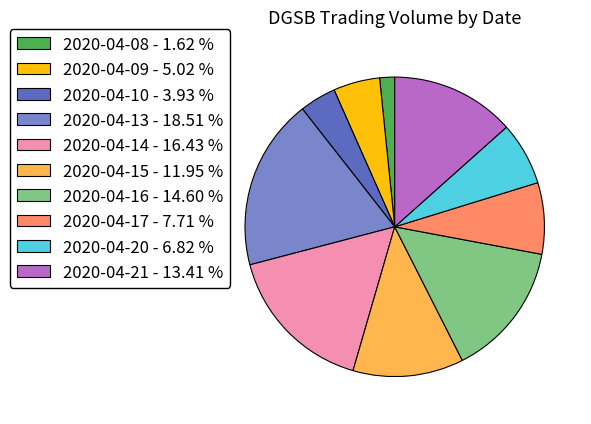

Is there a majority slice in this chart?

No